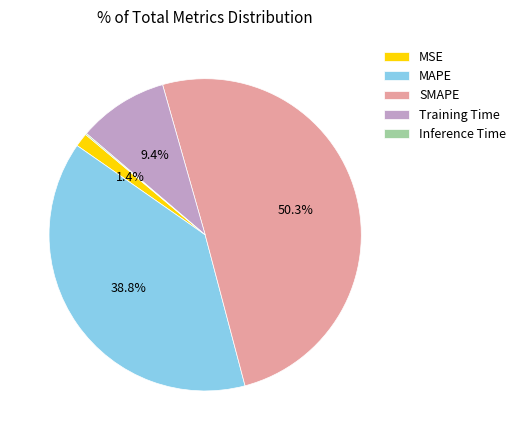

What is the total percentage of MSE and SMAPE?

51.7%